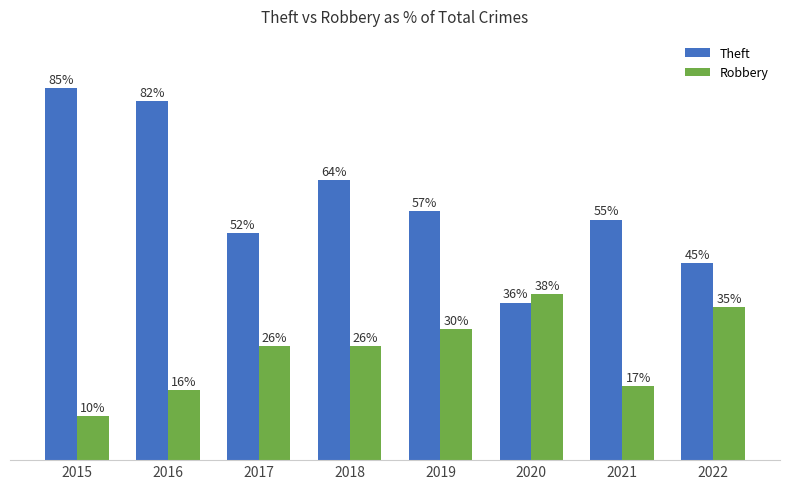

Which series has the largest total across all categories?

Theft